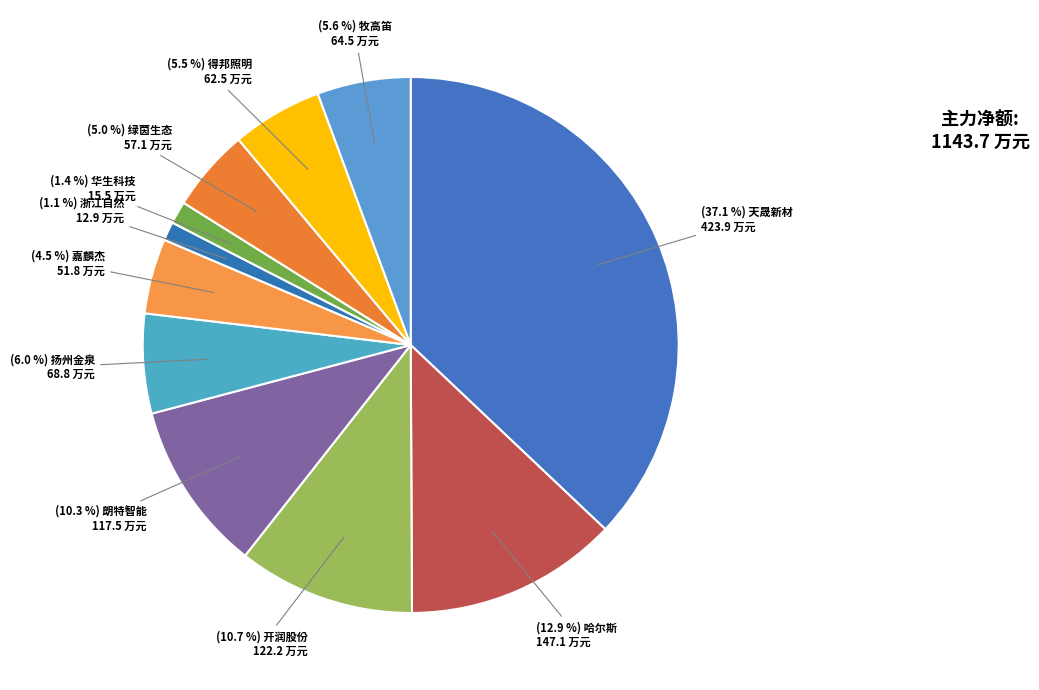

Does any single category account for the majority?

No